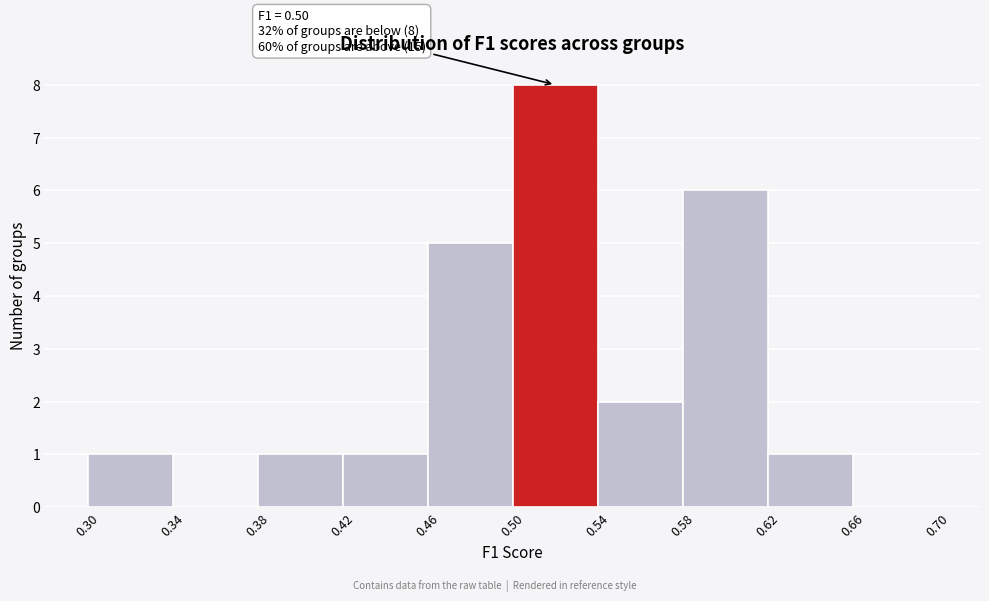

Over which range of the x-axis is the bar tallest?

0.50 to 0.54